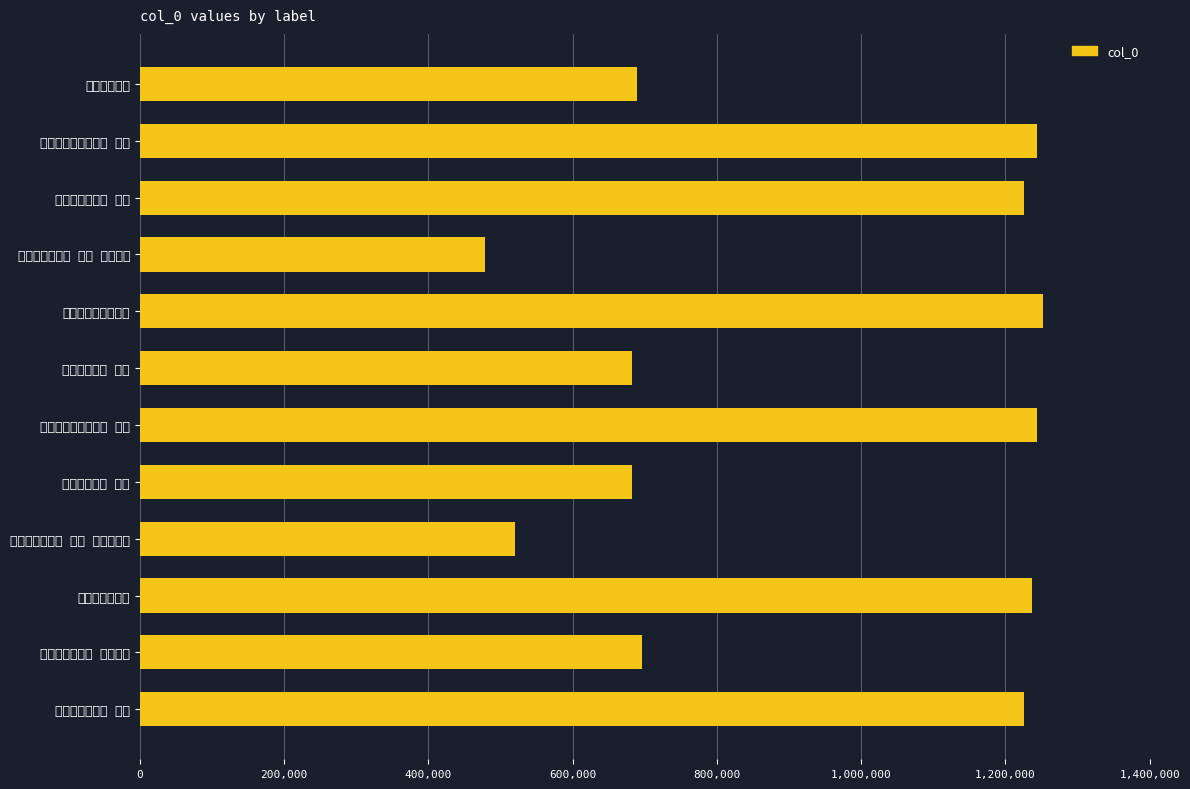

What is the sum of the values at 题王若水画翎毛二首 其二 and 题花竹翎毛二首 其一?

2469218